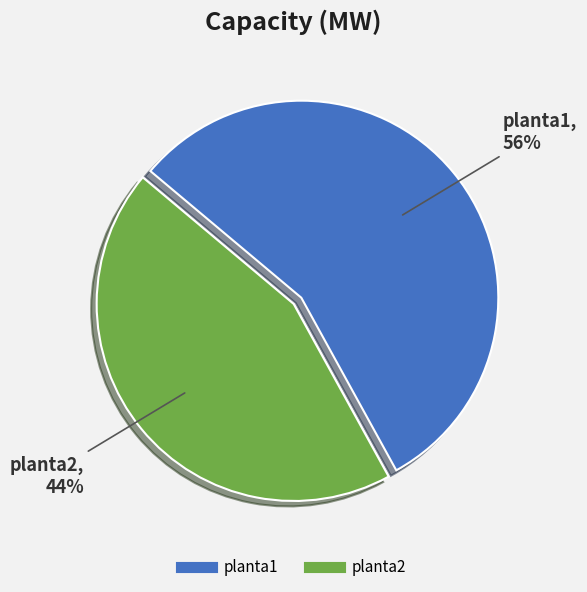

Which category has the biggest portion of the pie?

planta1